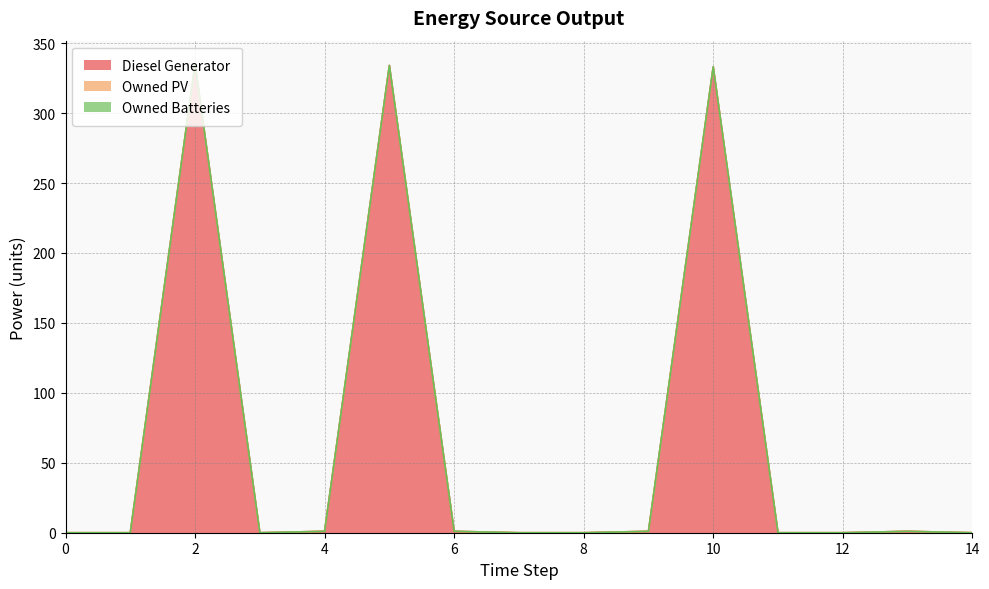

What is the difference between the Diesel Generator values at 10 and 5?

1